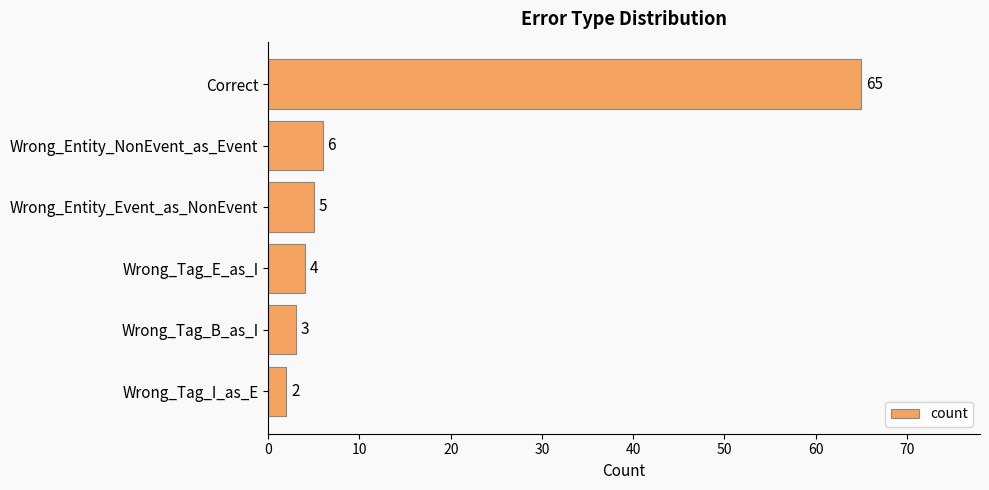

The value at Wrong_Entity_Event_as_NonEvent is 5. True or false?

True